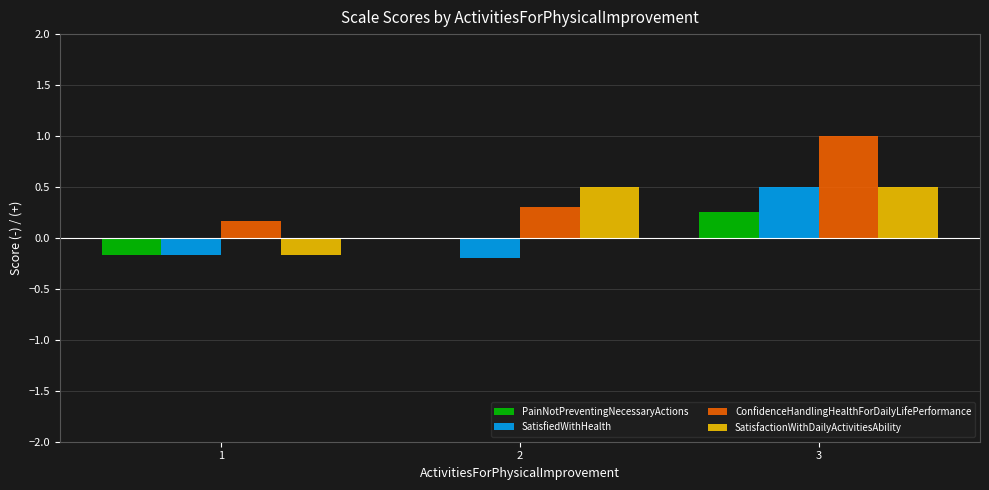

How many groups of bars are there?

3